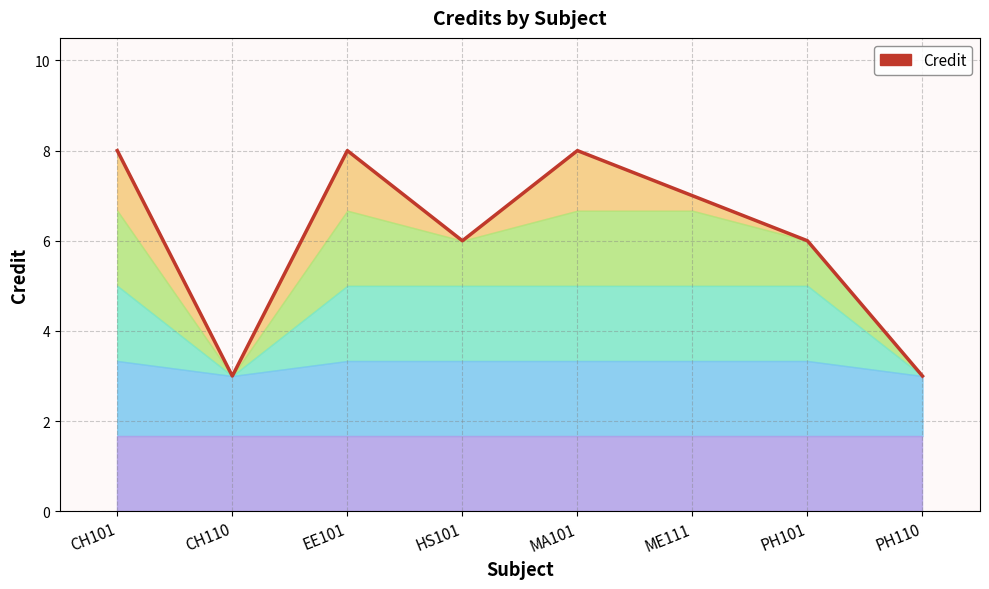

At which label does the data first exceed 7?

CH101